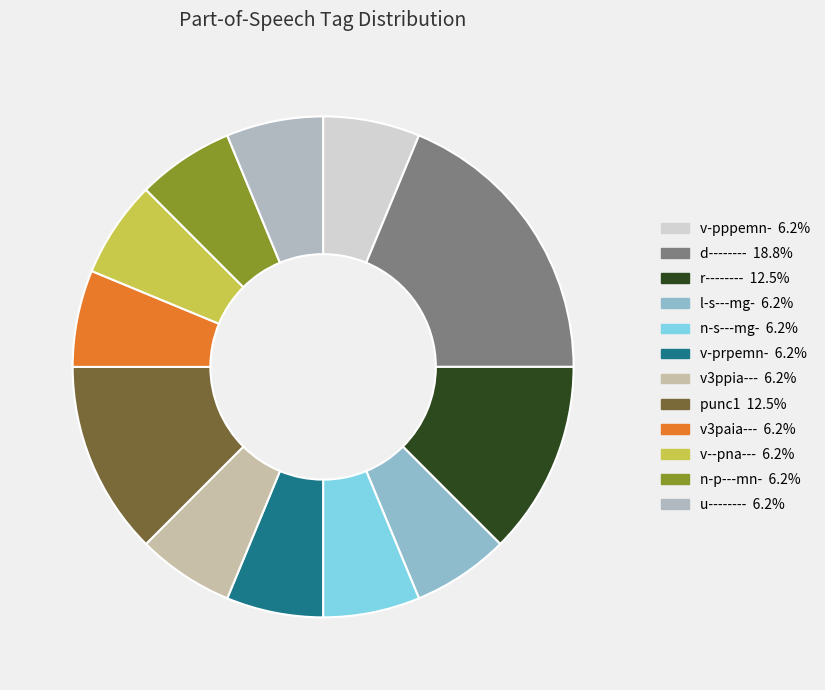

True or false: v3ppia--- accounts for 6% of the total.

True